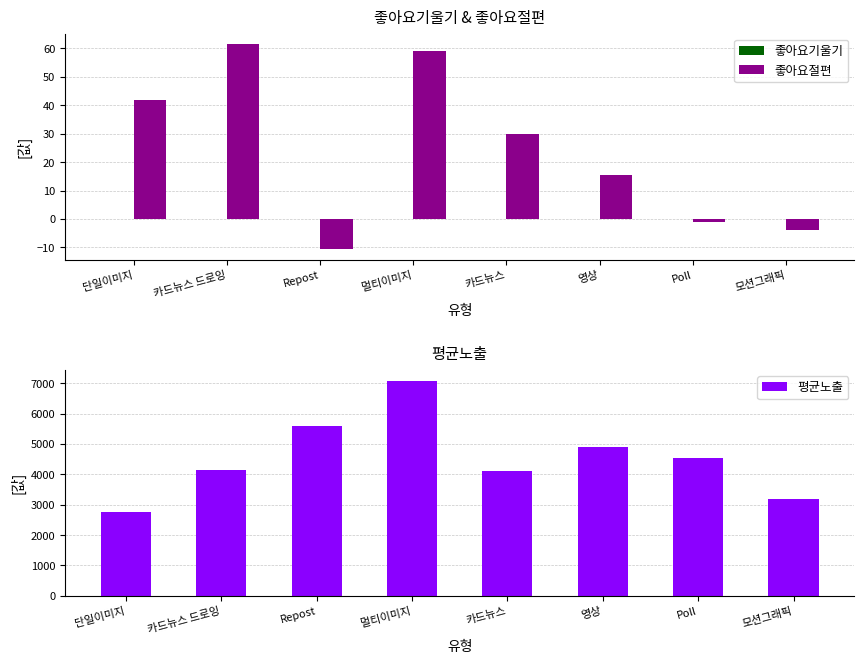

What is the difference between the highest and lowest values at Poll?

4551.1